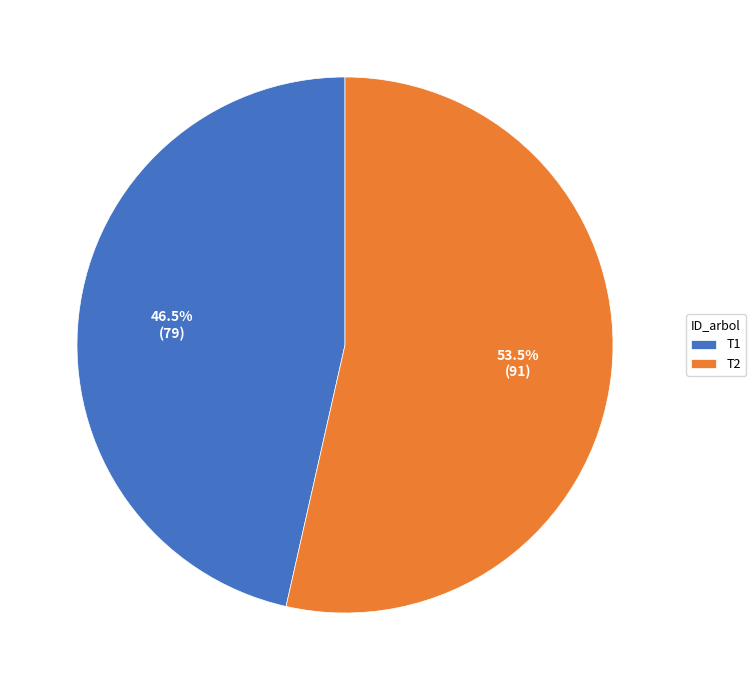

Which has a higher value, T2 or T1?

T2